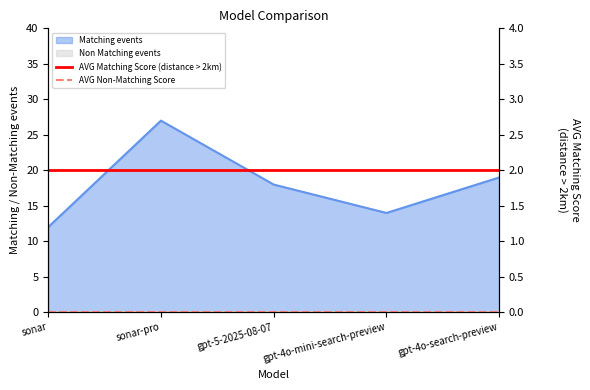

True or false: AVG Matching Score (distance > 2km) has more than 1 points higher than both neighbors.

False